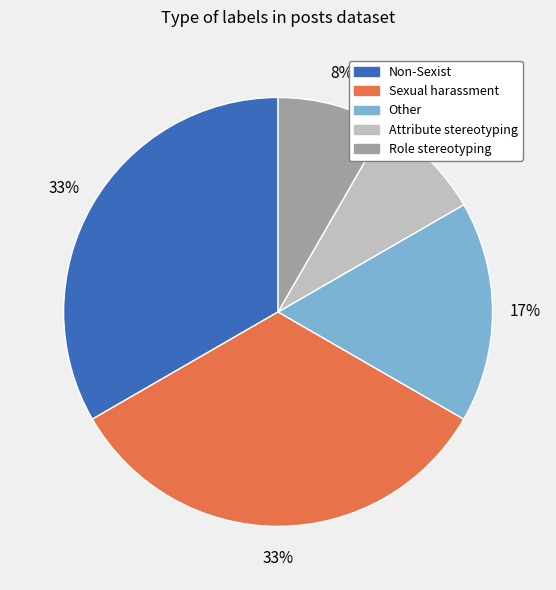

To the nearest percent, what is the average slice percentage?

20%